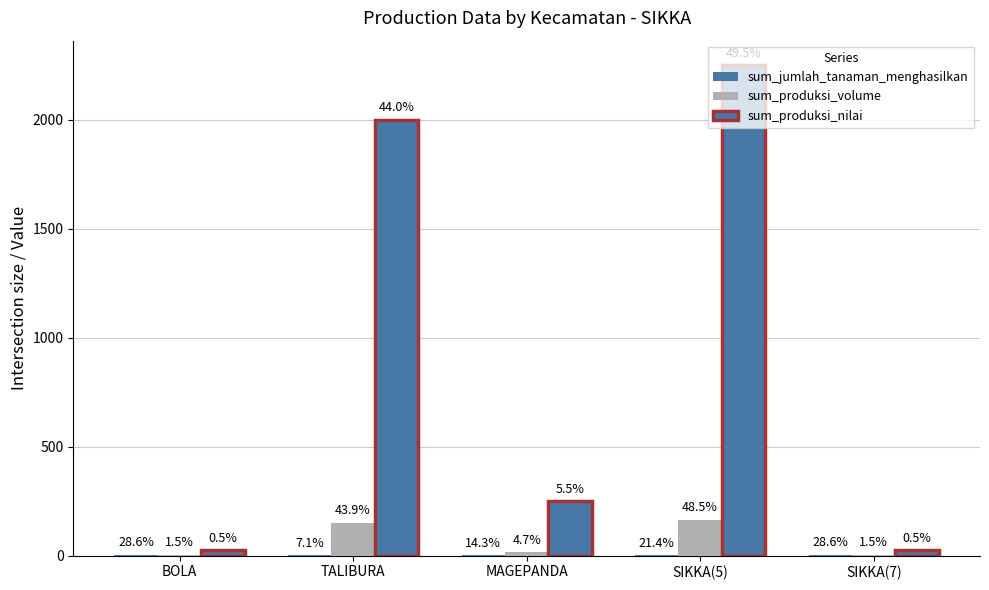

Count the sum_jumlah_tanaman_menghasilkan values in the range 2 to 4.

4